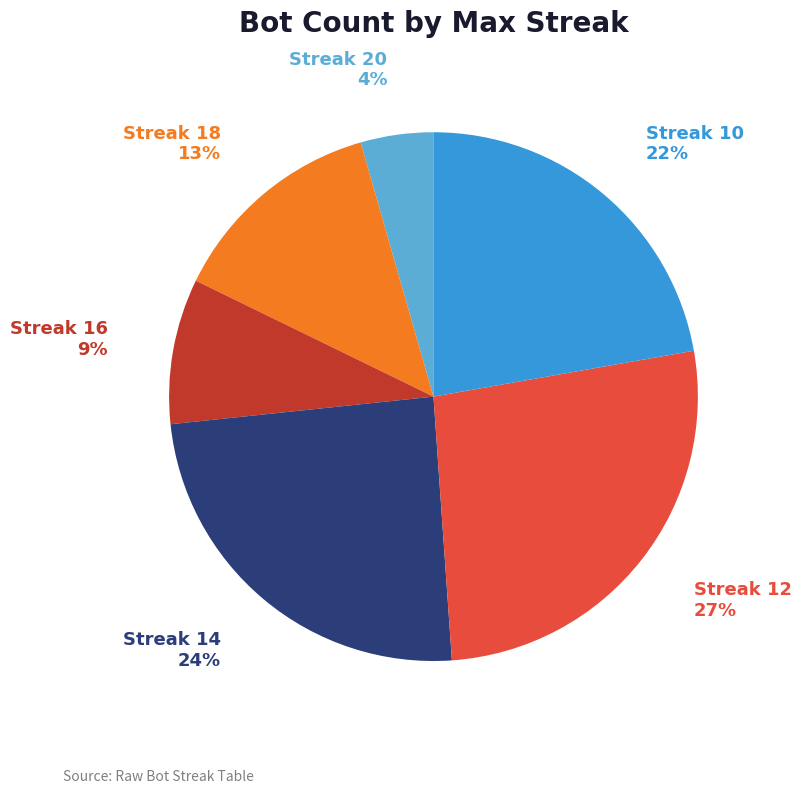

What percentage is the Streak 10 slice, to the nearest percent?

22%